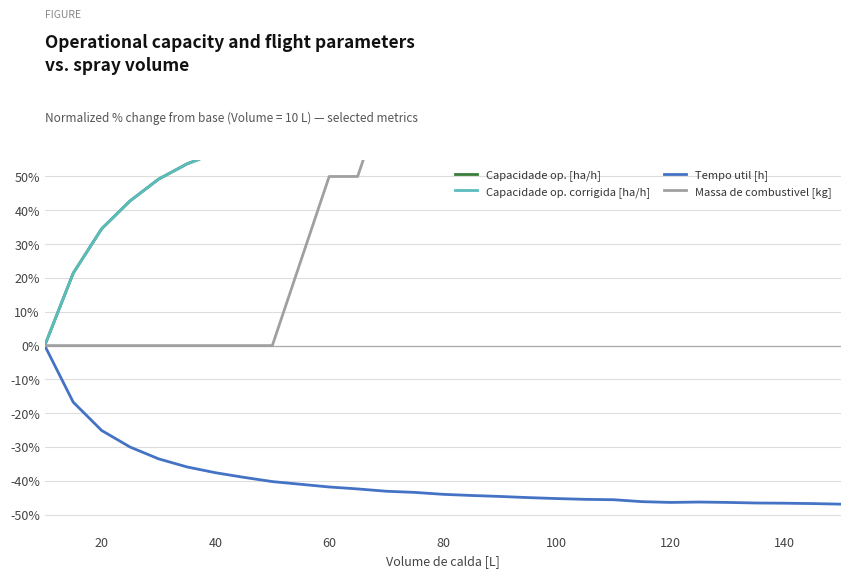

The Tempo util [h] series shows -62.6 at 140. True or false?

False